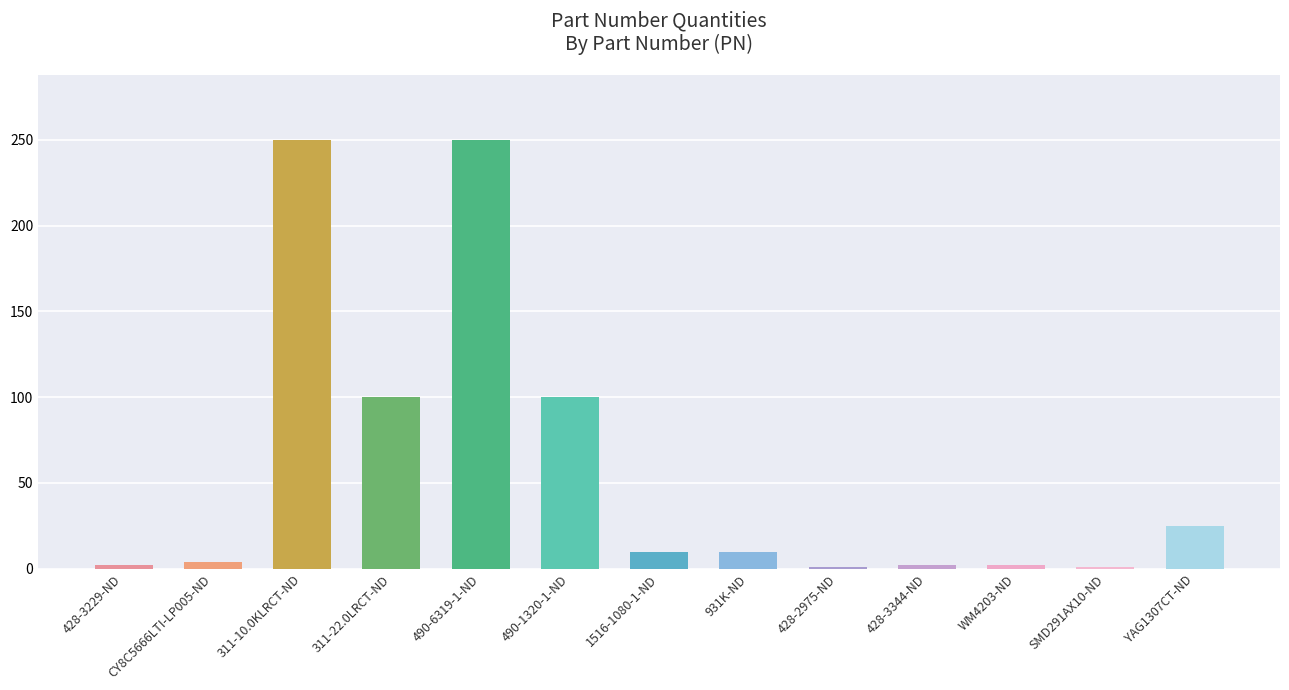

True or false: the data shows 2 at 428-3229-ND.

True